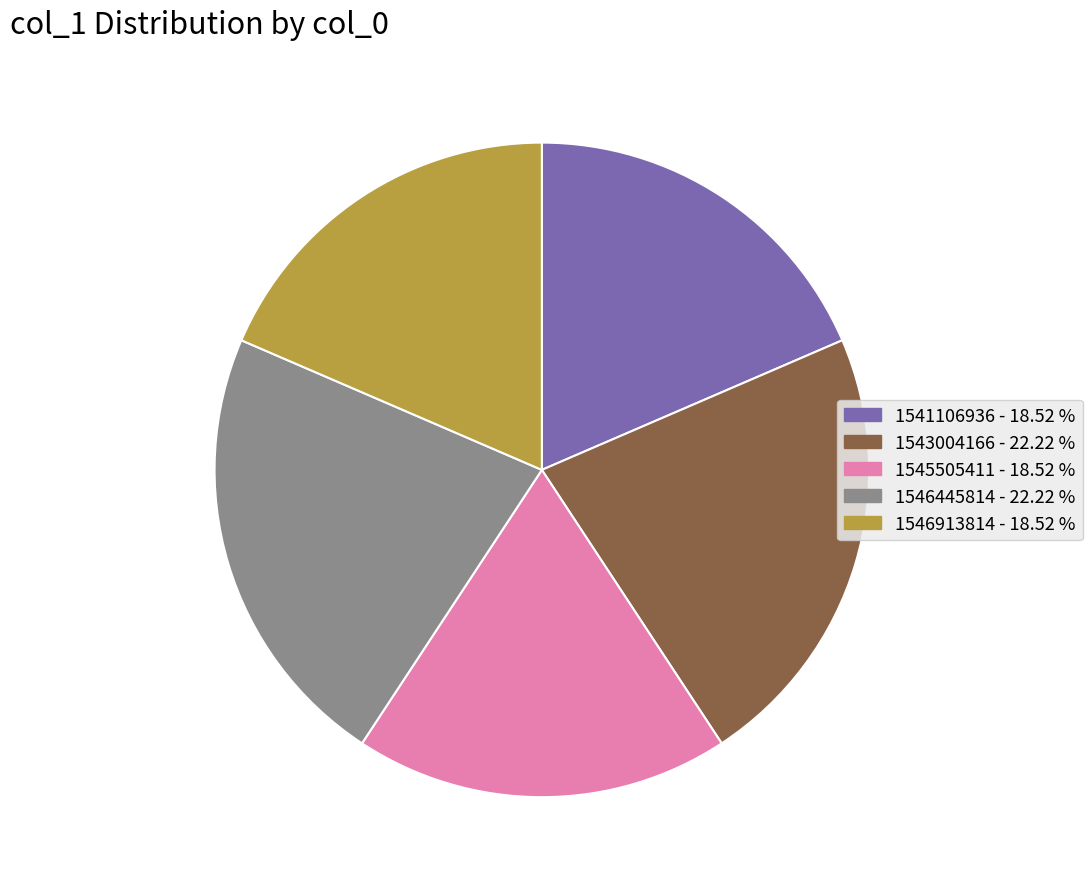

Combined, do 1545505411 - 18.52 % and 1546913814 - 18.52 % account for over 50%?

No